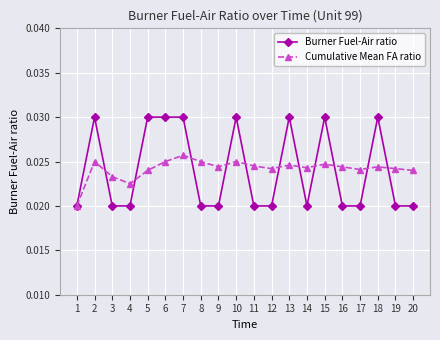

Count the Burner Fuel-Air ratio values in the range 0 to 1.

20